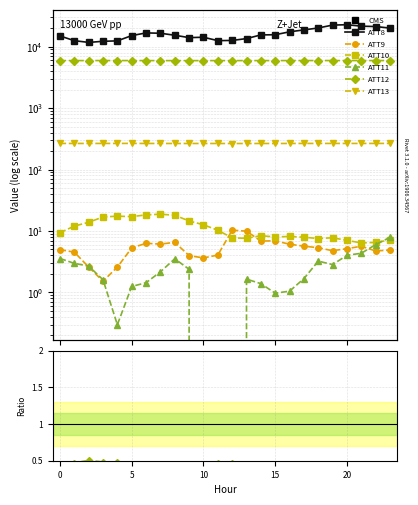

What is the label of the 13th point from the right?

11